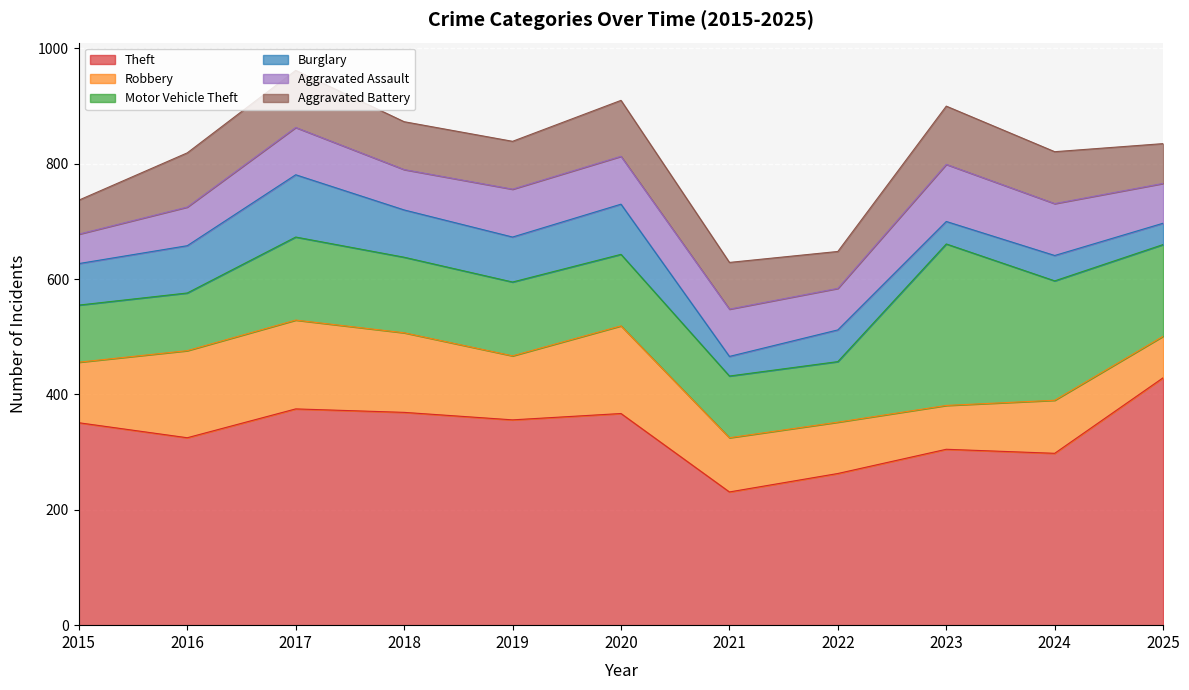

Is it true that Motor Vehicle Theft equals 159 at 2025?

True